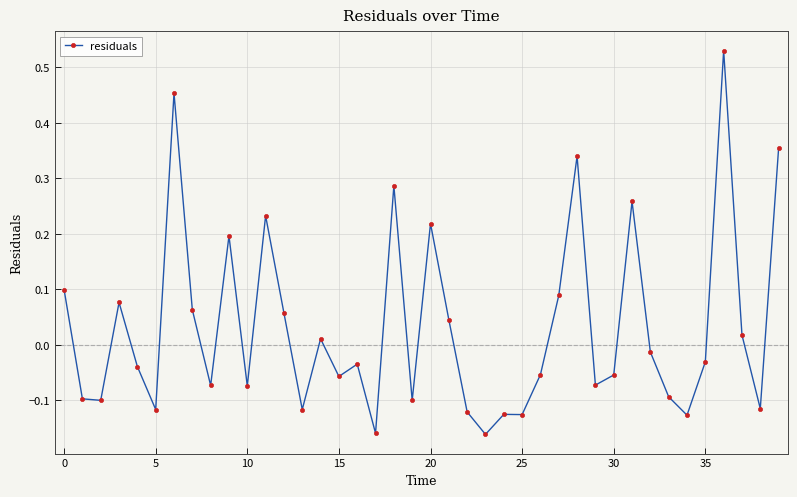

What is the sum of all values?

1.3